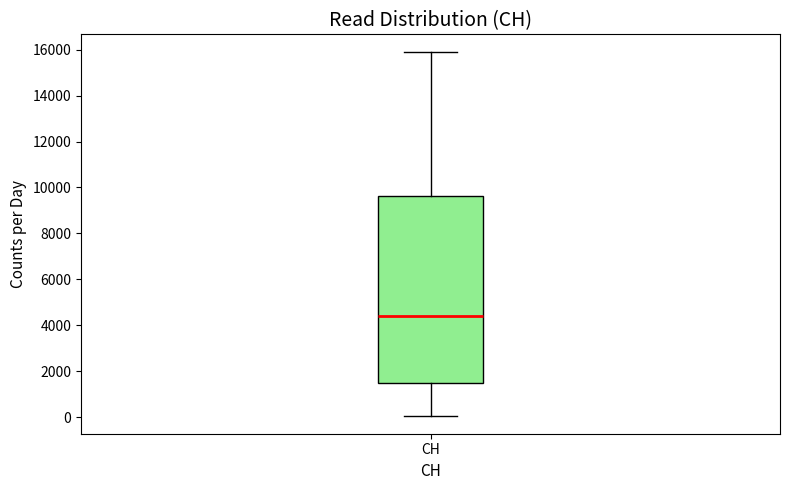

Read this box plot against the y-axis: the position of the median line, the range covered by the box, and the ends of both whiskers. The values are not printed on the chart, so give them approximately, as read against the axis.

median 4400, box 1400 to 9600, whiskers 0 to 15800